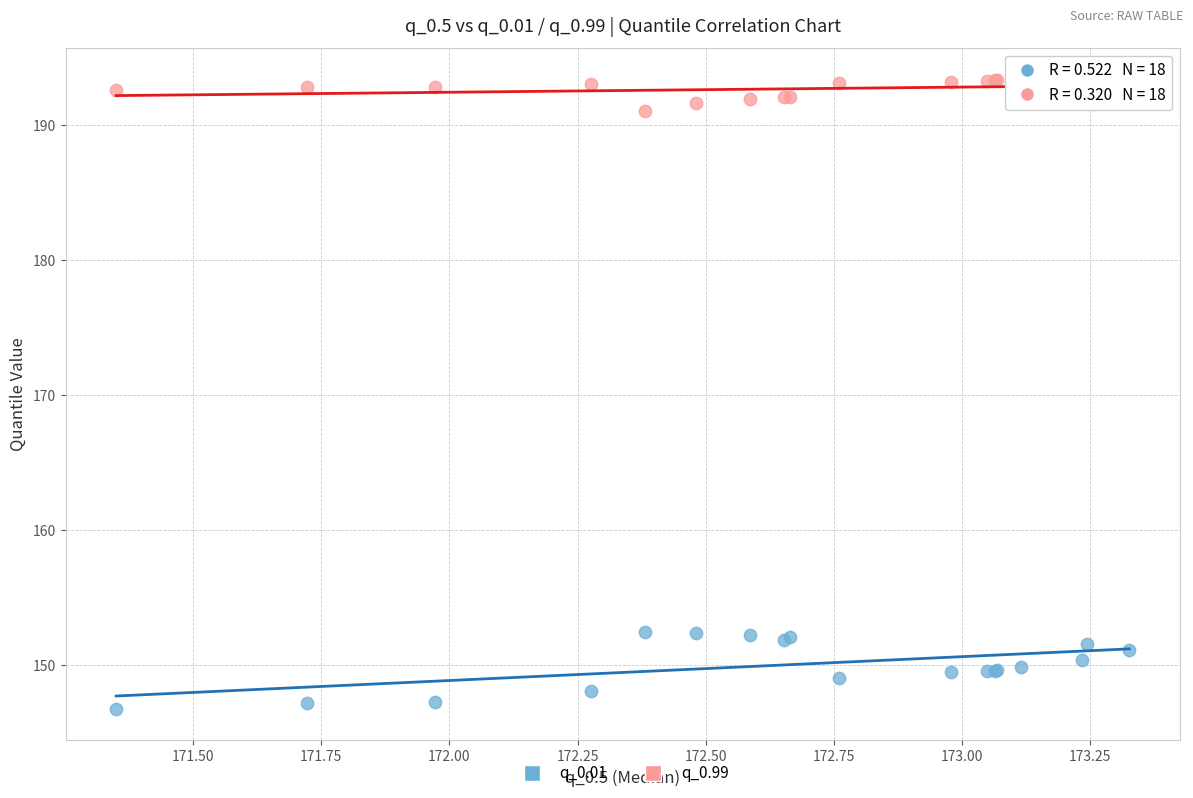

Which series reaches the minimum Y coordinate?

q_0.01